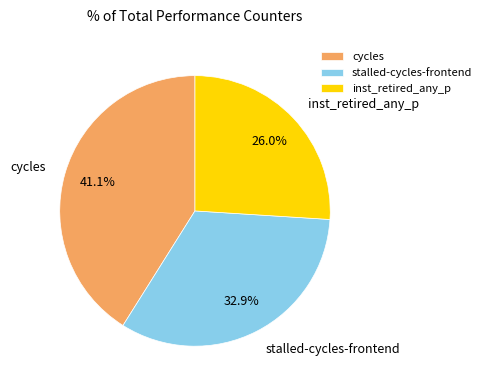

Approximately how many times larger is the value at cycles compared to inst_retired_any_p?

1.6